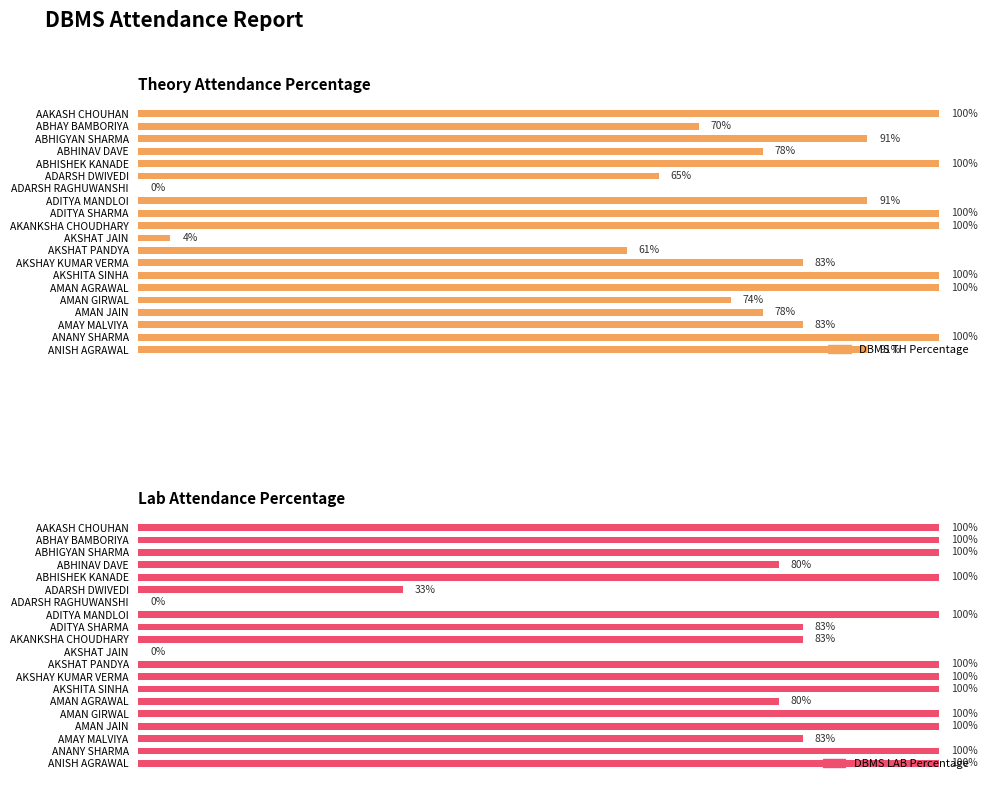

Between ADARSH RAGHUWANSHI and AMAN GIRWAL, which is larger?

AMAN GIRWAL